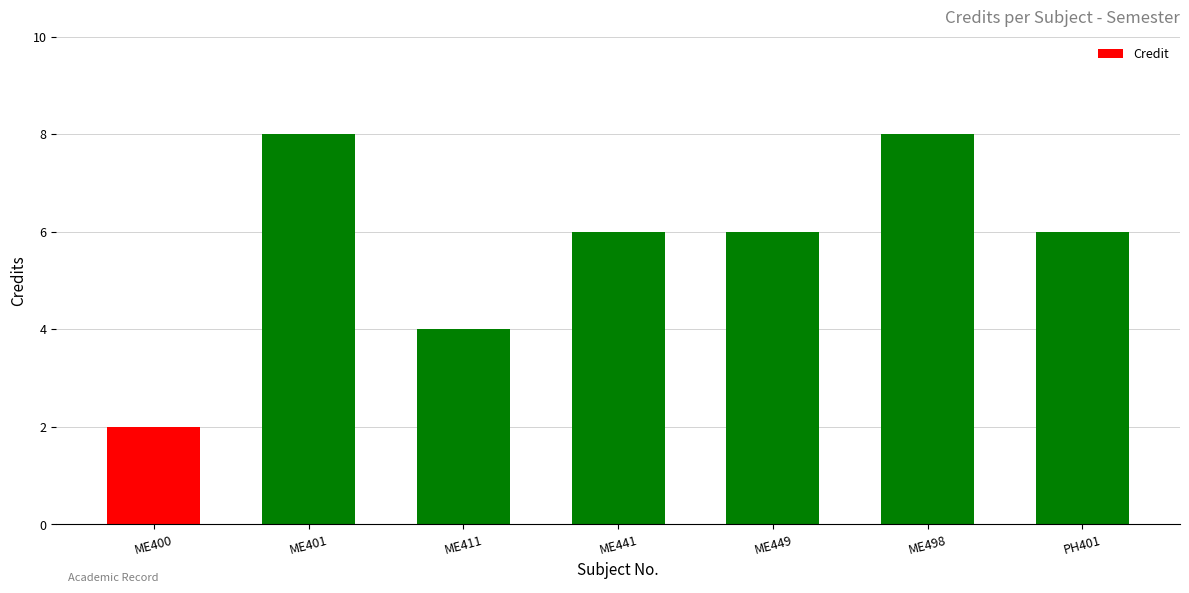

Are the bars grouped side by side (vs. stacked)?

No